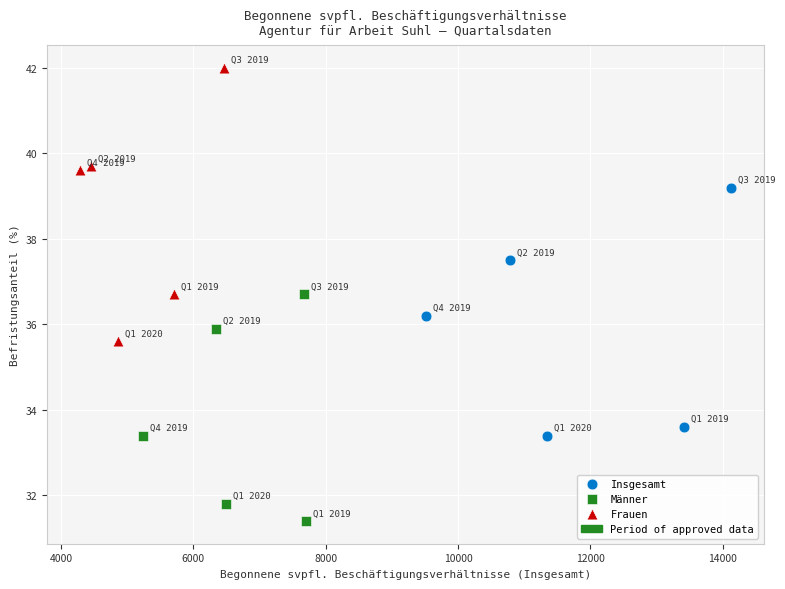

Which series contains the highest Y value?

Frauen